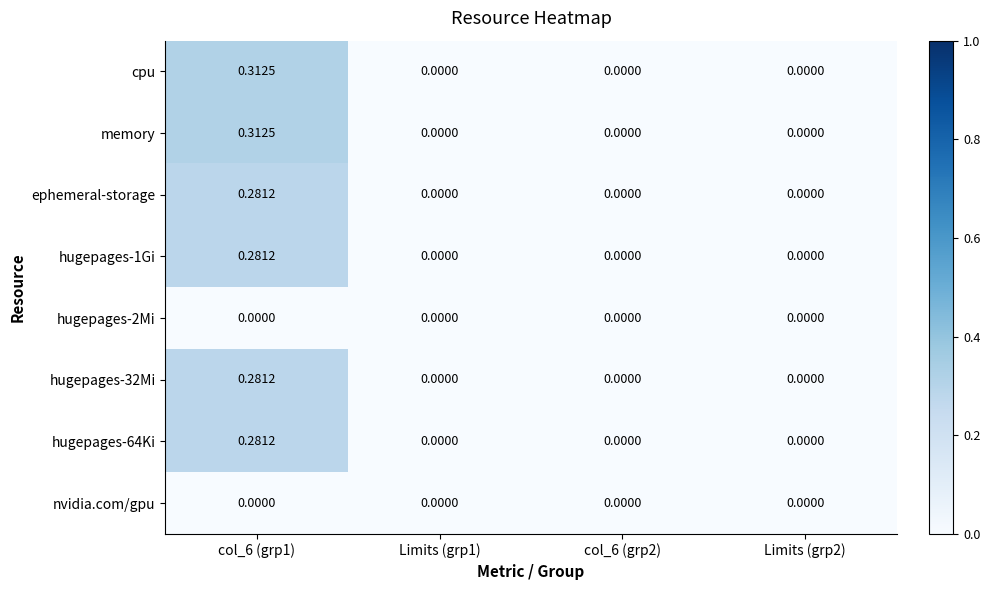

Reading left to right, what are all the values shown in this chart?

cpu: col_6 (grp1)=0.3	Limits (grp1)=0.0	col_6 (grp2)=0.0	Limits (grp2)=0.0
memory: col_6 (grp1)=0.3	Limits (grp1)=0.0	col_6 (grp2)=0.0	Limits (grp2)=0.0
ephemeral-storage: col_6 (grp1)=0.3	Limits (grp1)=0.0	col_6 (grp2)=0.0	Limits (grp2)=0.0
hugepages-1Gi: col_6 (grp1)=0.3	Limits (grp1)=0.0	col_6 (grp2)=0.0	Limits (grp2)=0.0
hugepages-2Mi: col_6 (grp1)=0.0	Limits (grp1)=0.0	col_6 (grp2)=0.0	Limits (grp2)=0.0
hugepages-32Mi: col_6 (grp1)=0.3	Limits (grp1)=0.0	col_6 (grp2)=0.0	Limits (grp2)=0.0
hugepages-64Ki: col_6 (grp1)=0.3	Limits (grp1)=0.0	col_6 (grp2)=0.0	Limits (grp2)=0.0
nvidia.com/gpu: col_6 (grp1)=0.0	Limits (grp1)=0.0	col_6 (grp2)=0.0	Limits (grp2)=0.0